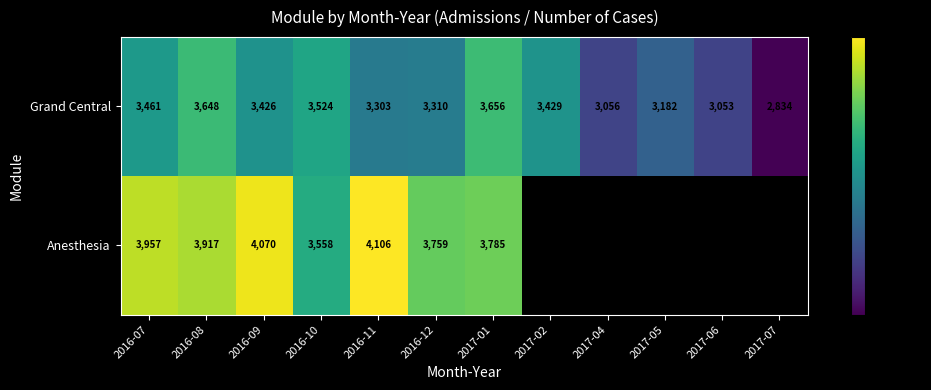

The Grand Central series shows 754.9 at 2017-04. True or false?

False